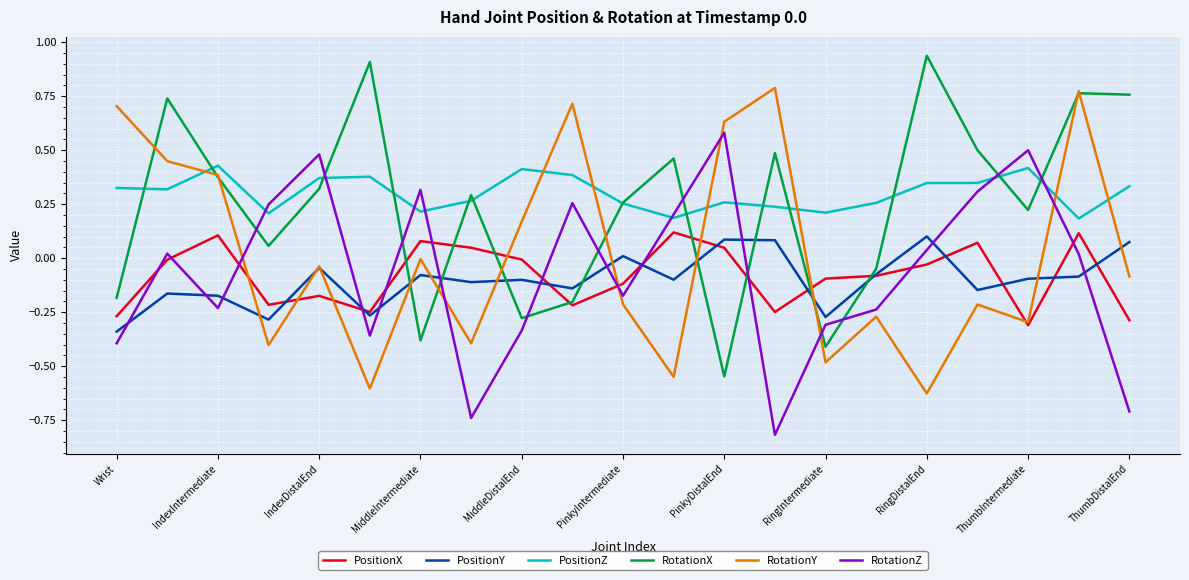

How many times do RotationX and PositionY cross each other?

8